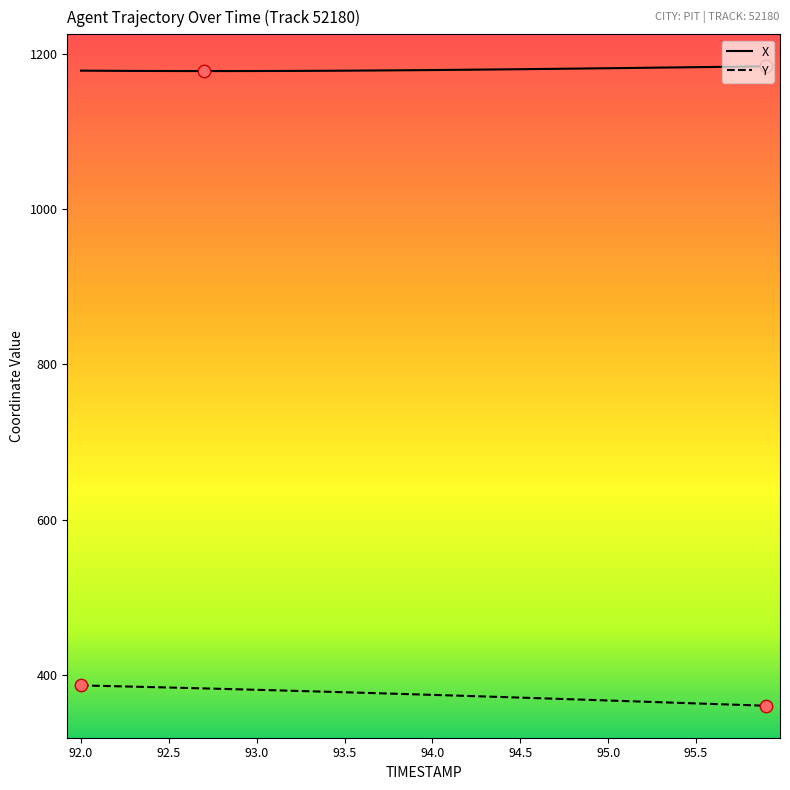

At how many categories does at least one series exceed 628?

40